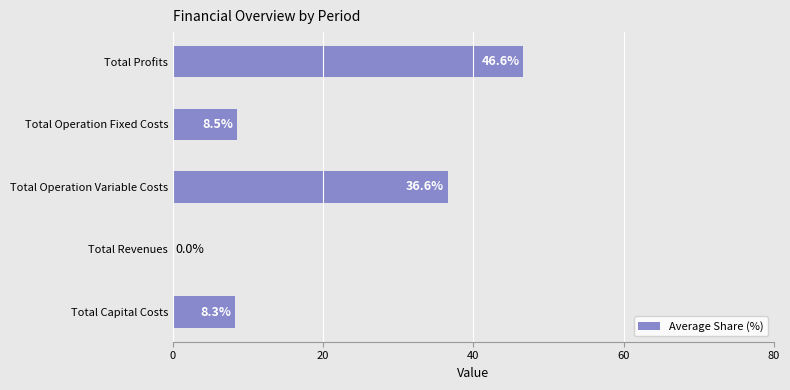

Approximately how many times larger is the value at Total Operation Variable Costs compared to Total Capital Costs?

4.4